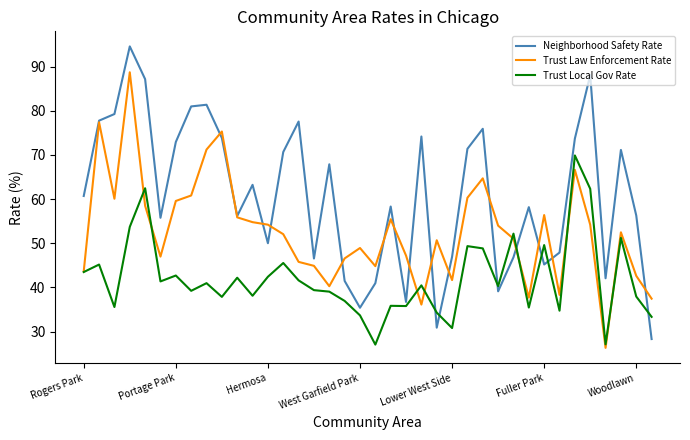

Does the chart display data point markers on the line(s)?

No